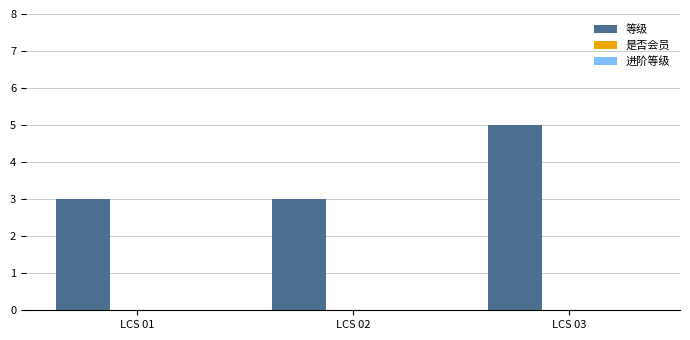

Reading left to right, list all the values displayed in this chart.

3	3	5